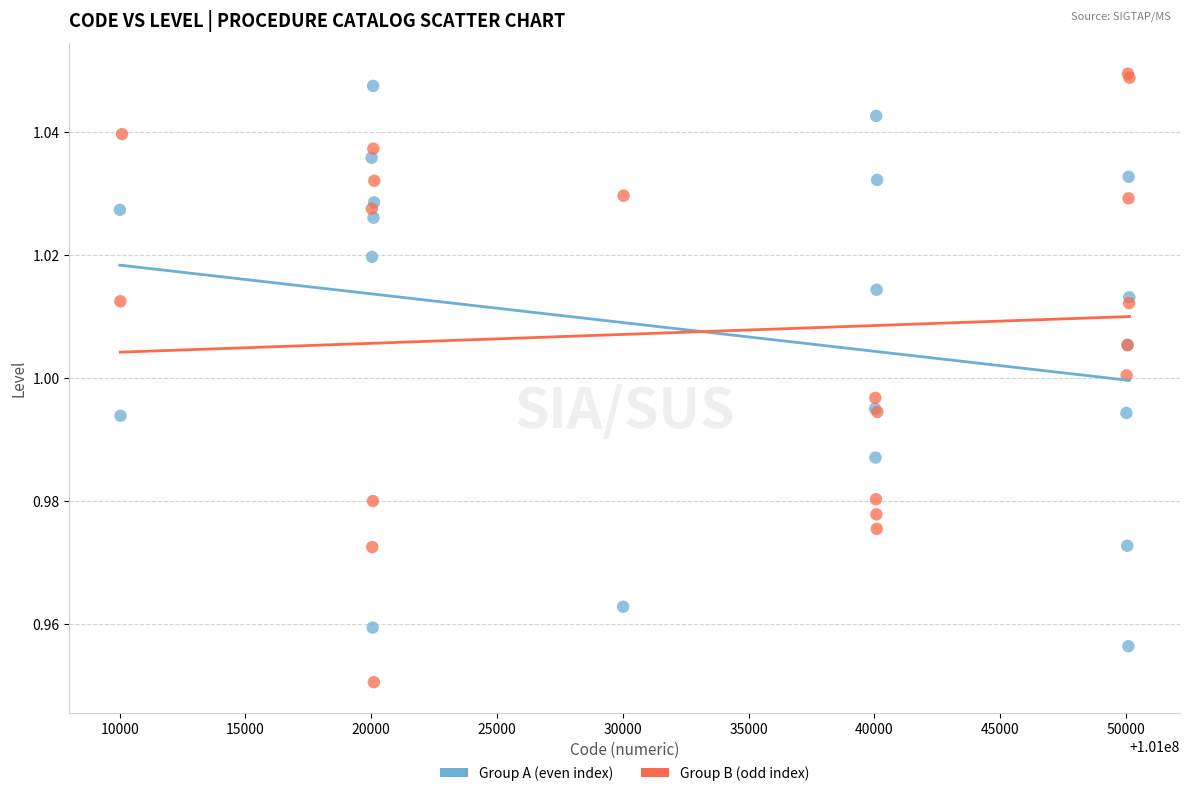

Which series reaches the maximum Y coordinate?

Group B (odd index)